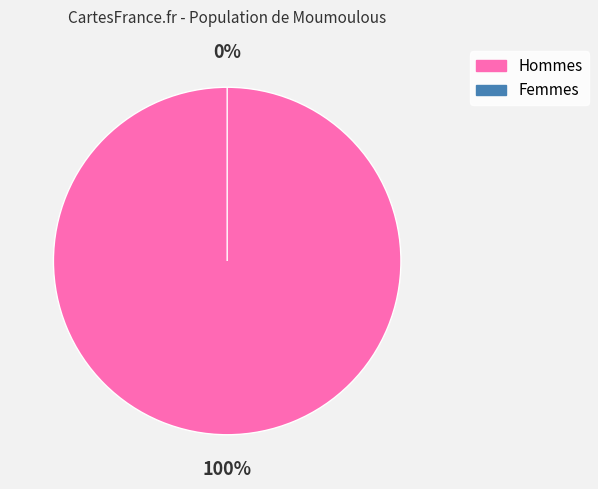

Count the number of slices in the pie.

2